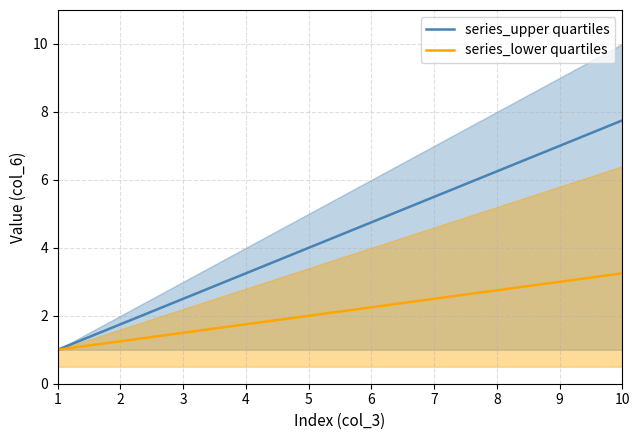

What value does the series_upper quartiles series have at 4?

3.2